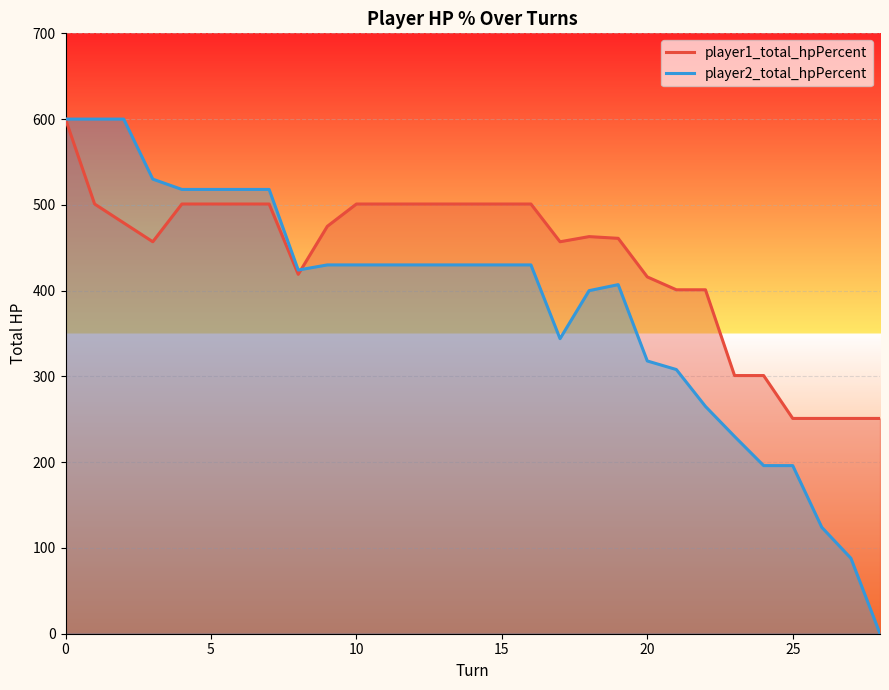

The value of player2_total_hpPercent at 10 is 101. True or false?

False